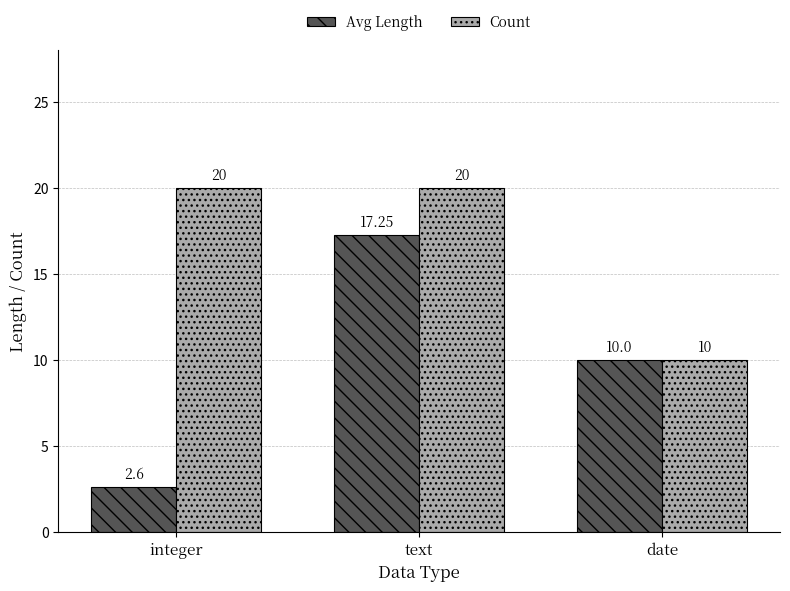

Is it true that Avg Length equals 2.6 at integer?

True